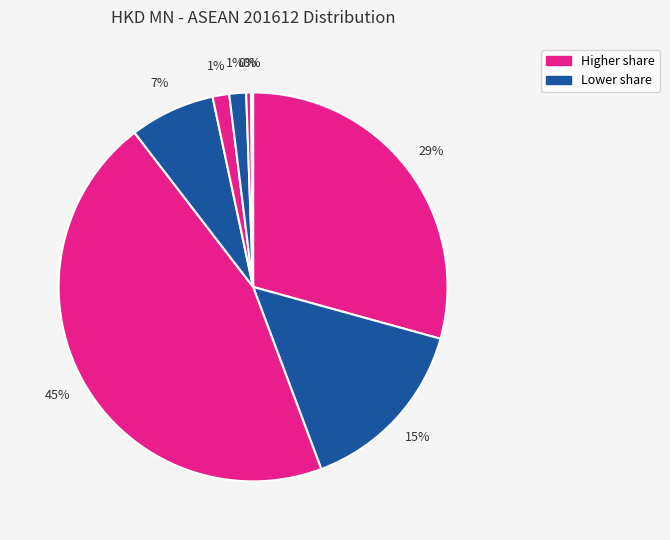

Does any single category account for the majority?

No